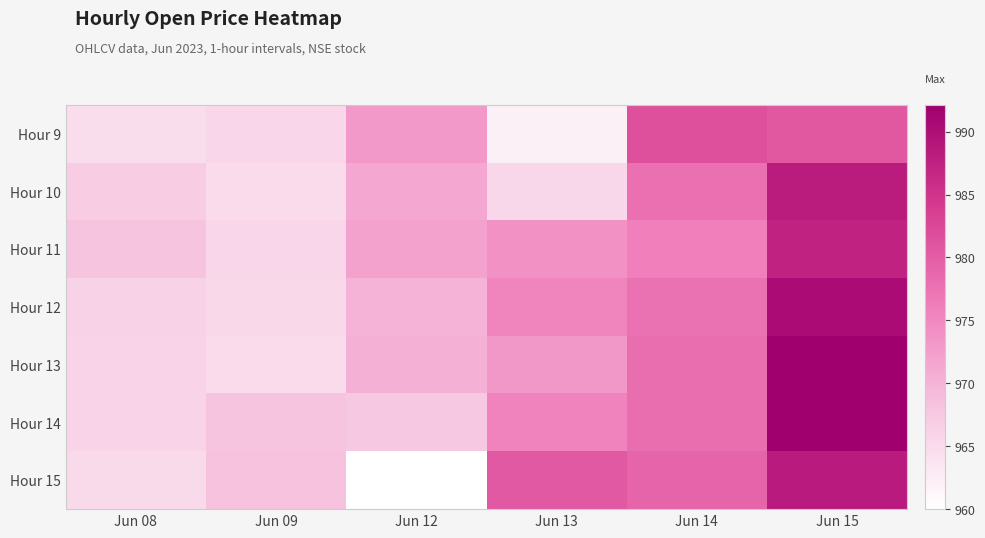

Rank the series by their maximum value, from lowest to highest.

Hour 9, Hour 11, Hour 10, Hour 15, Hour 12, Hour 13, Hour 14